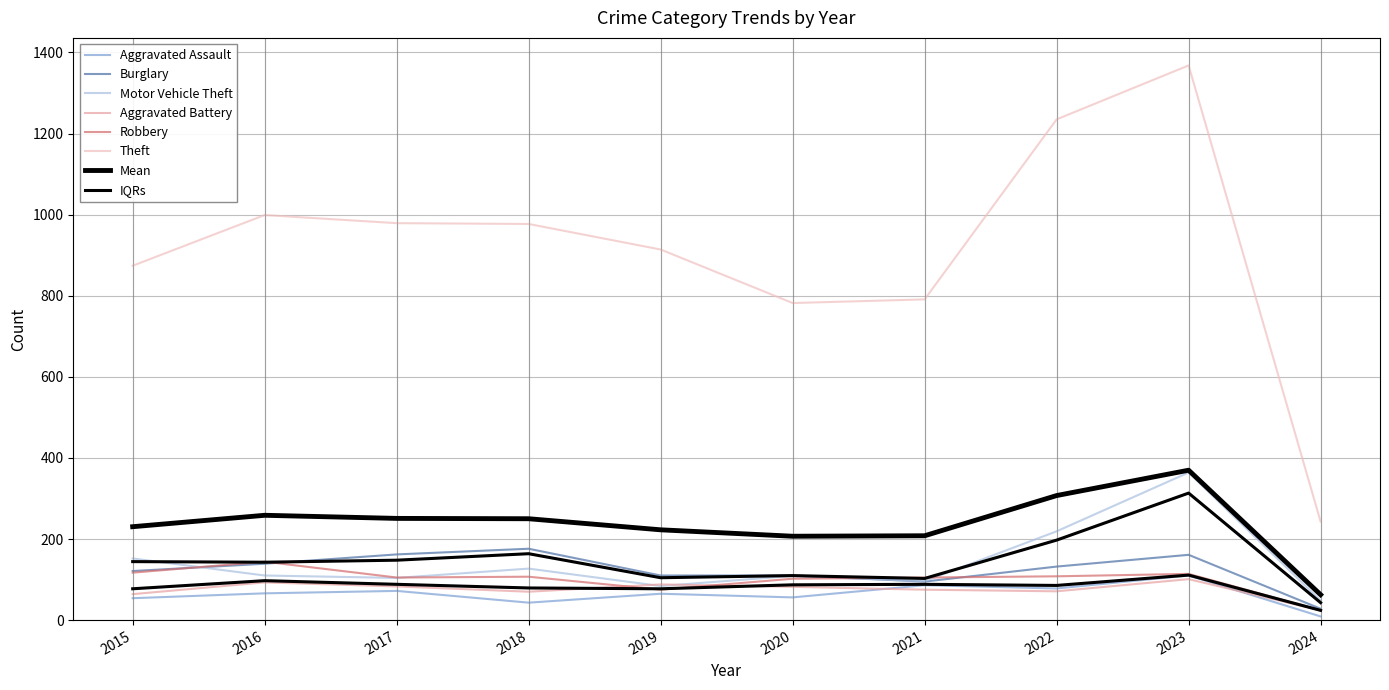

At which label is Robbery closest to 84?

2019